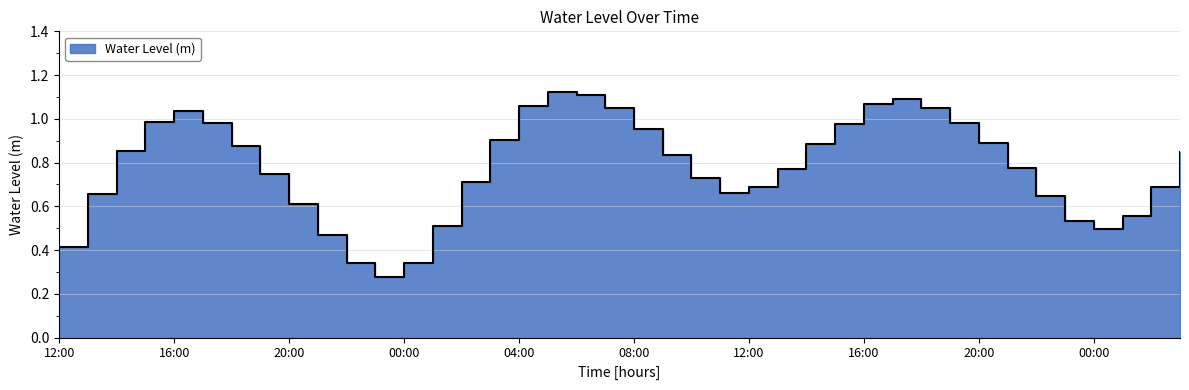

What value does the data have at 17:00?

1.1